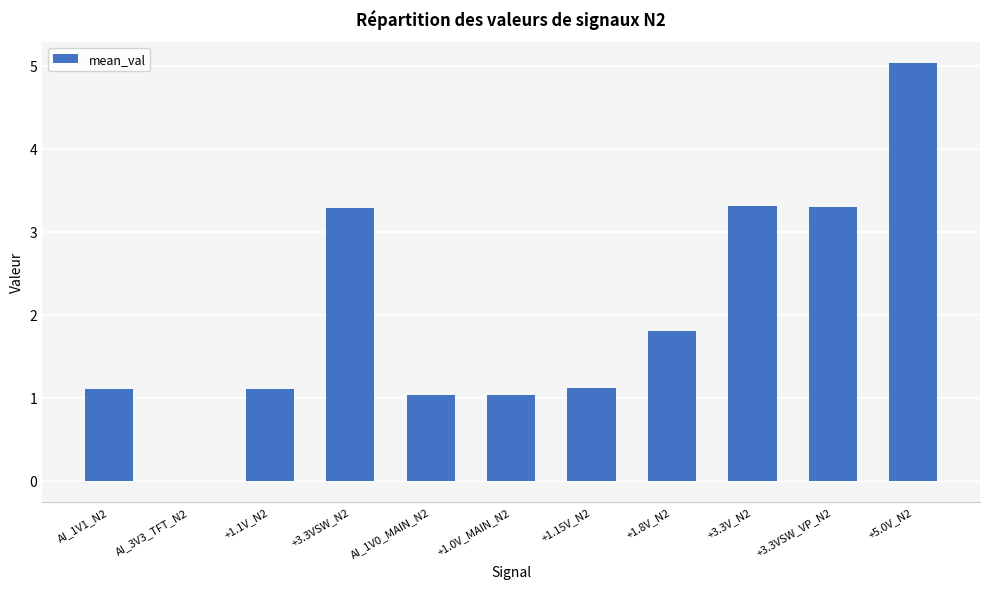

Read the value at +1.8V_N2.

1.8